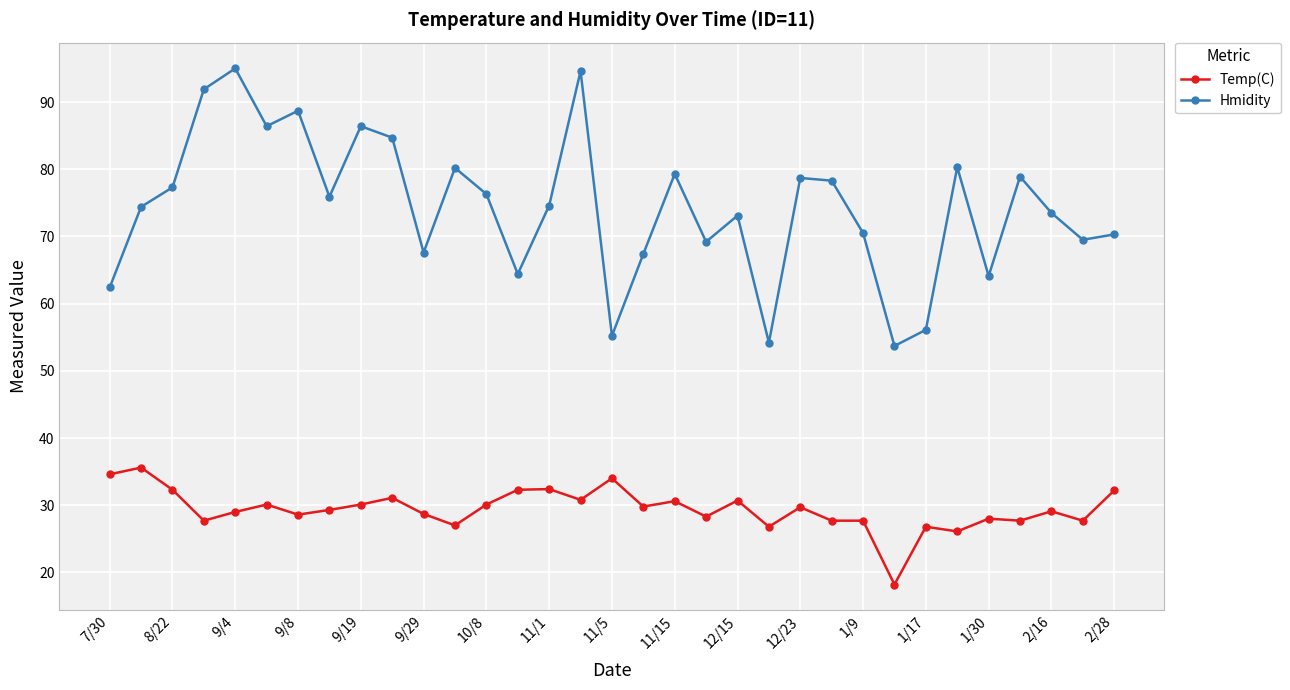

True or false: Temp(C) and Hmidity cross at least once.

False